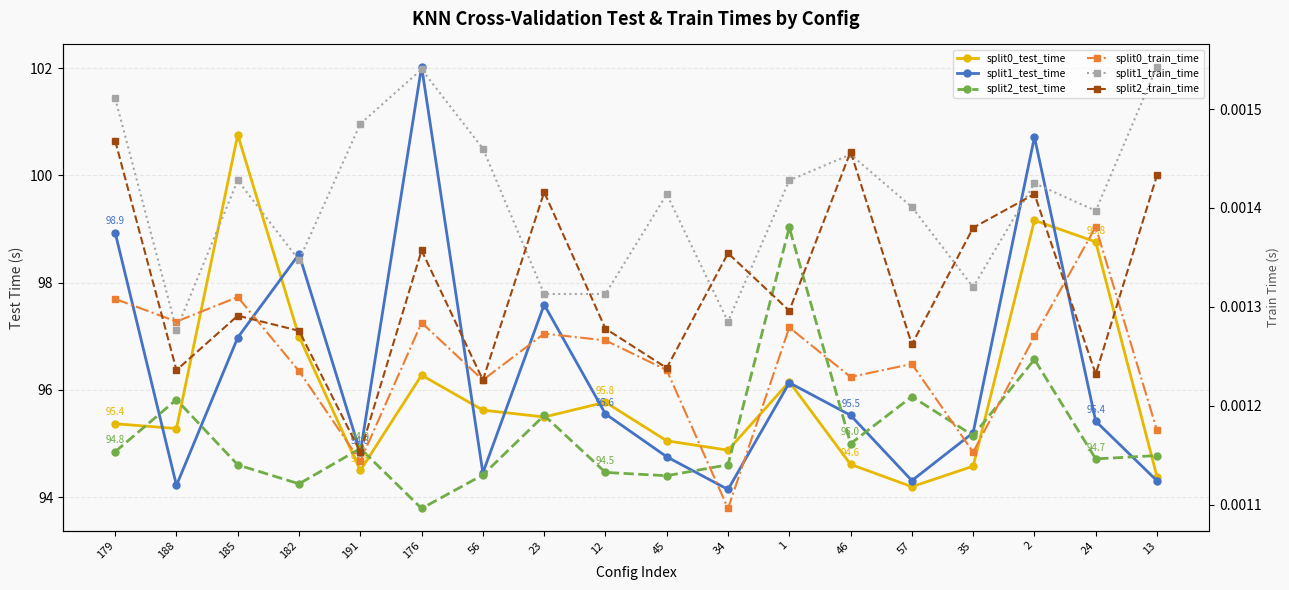

The value of split0_test_time at 35 is 24.4. True or false?

False